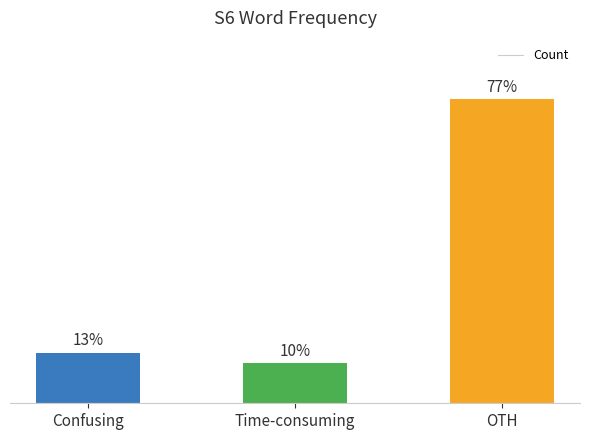

What is the label of the 3rd bar from the right?

Confusing